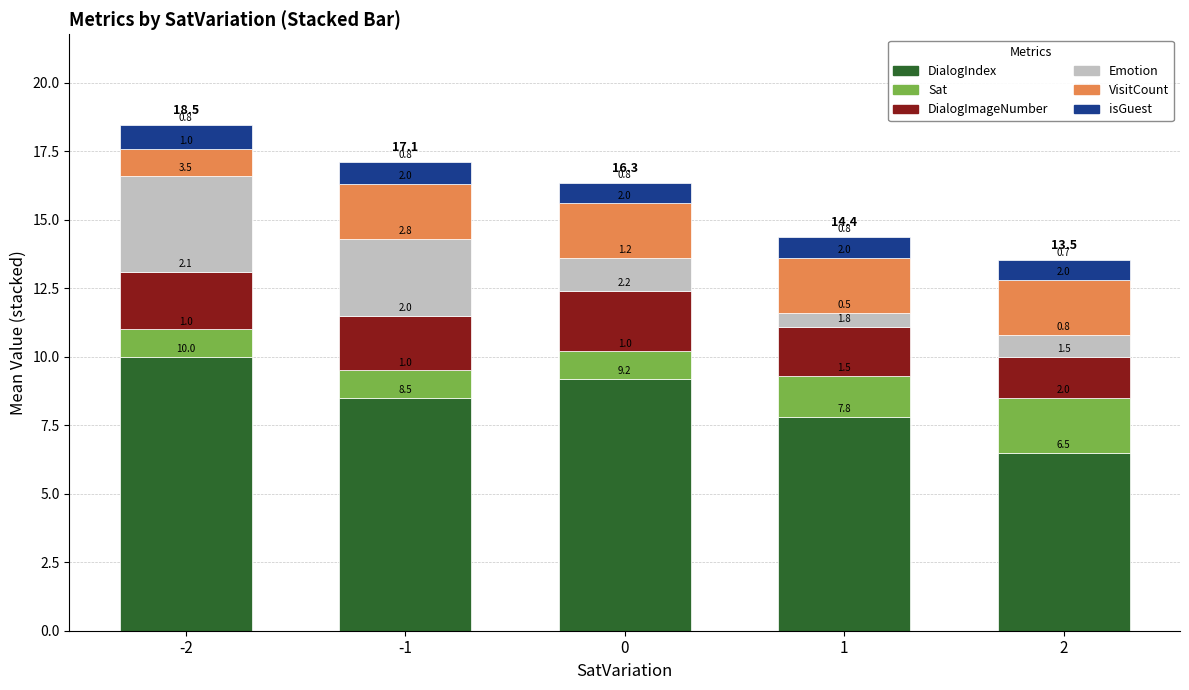

What is the difference between the maximum and minimum values in the DialogIndex series?

3.5